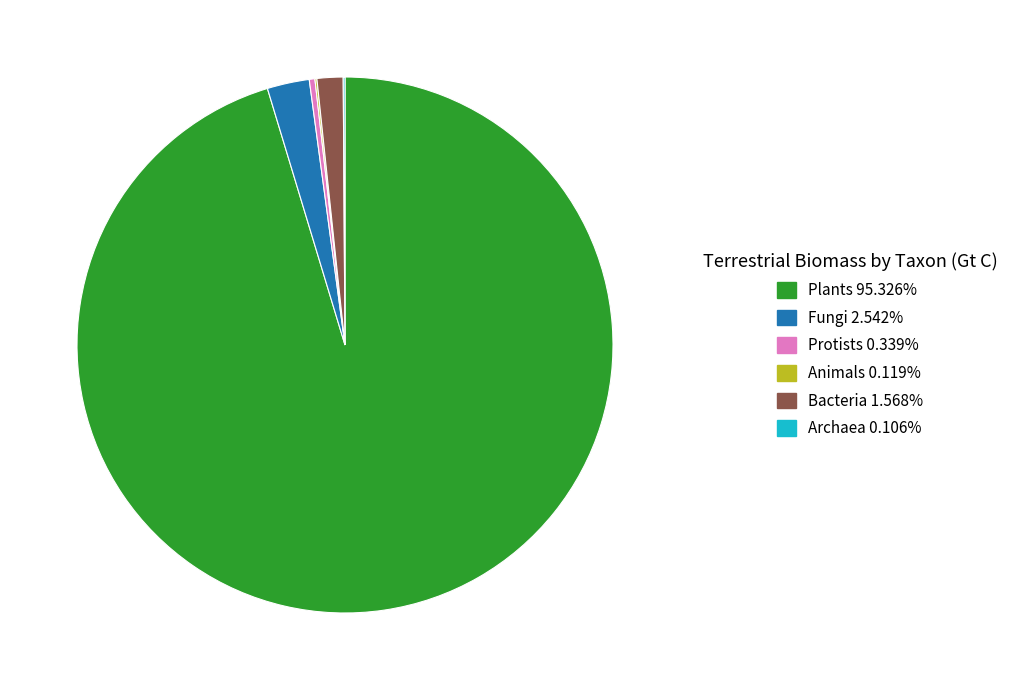

What is the ratio of the value at Fungi to the value at Protists?

7.5